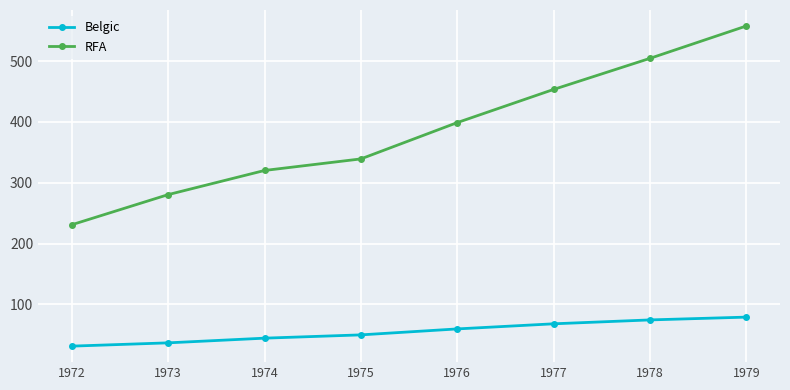

Which series has the largest total across all categories?

RFA